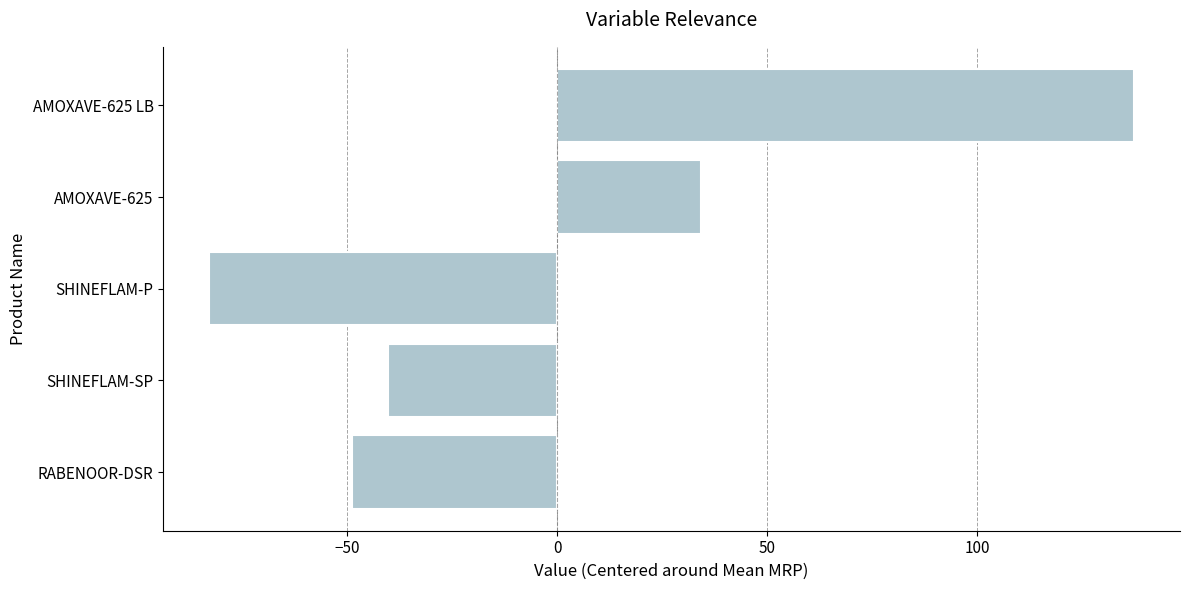

List the labels in order of value, smallest first.

SHINEFLAM-P, RABENOOR-DSR, SHINEFLAM-SP, AMOXAVE-625, AMOXAVE-625 LB